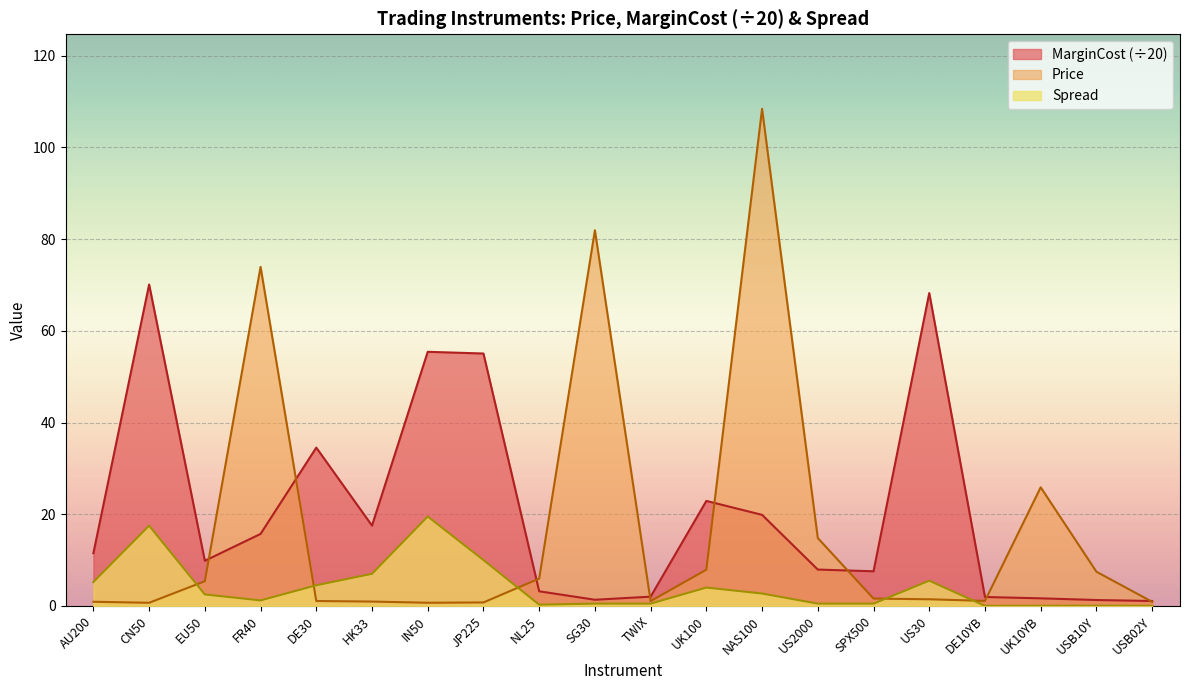

What is the value of the Spread point at the 4th from the left?

1.2